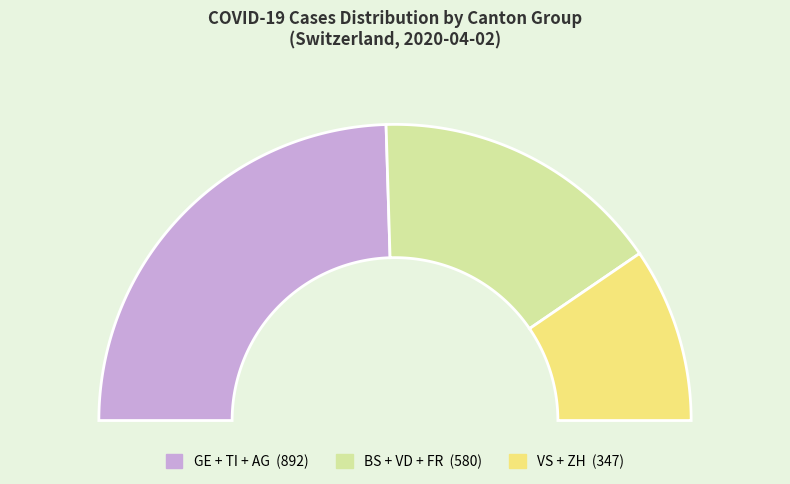

Does any single category account for the majority?

No